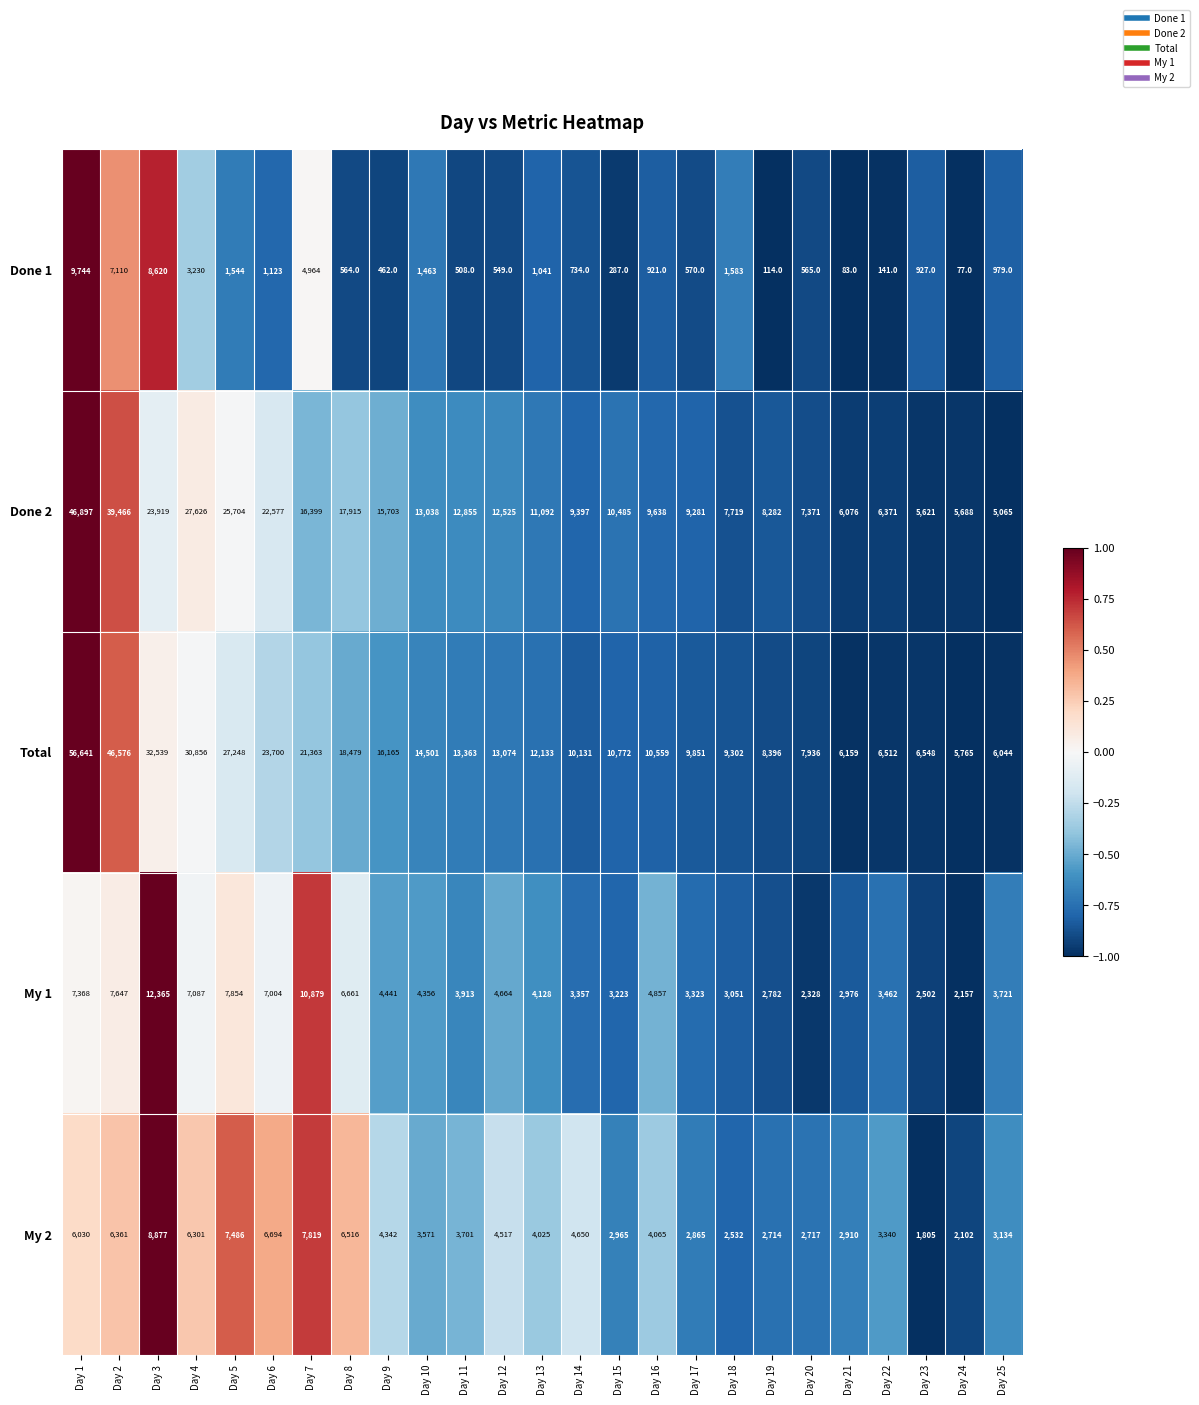

At Day 10, list the series in order from smallest to largest.

Done 1, My 2, My 1, Done 2, Total